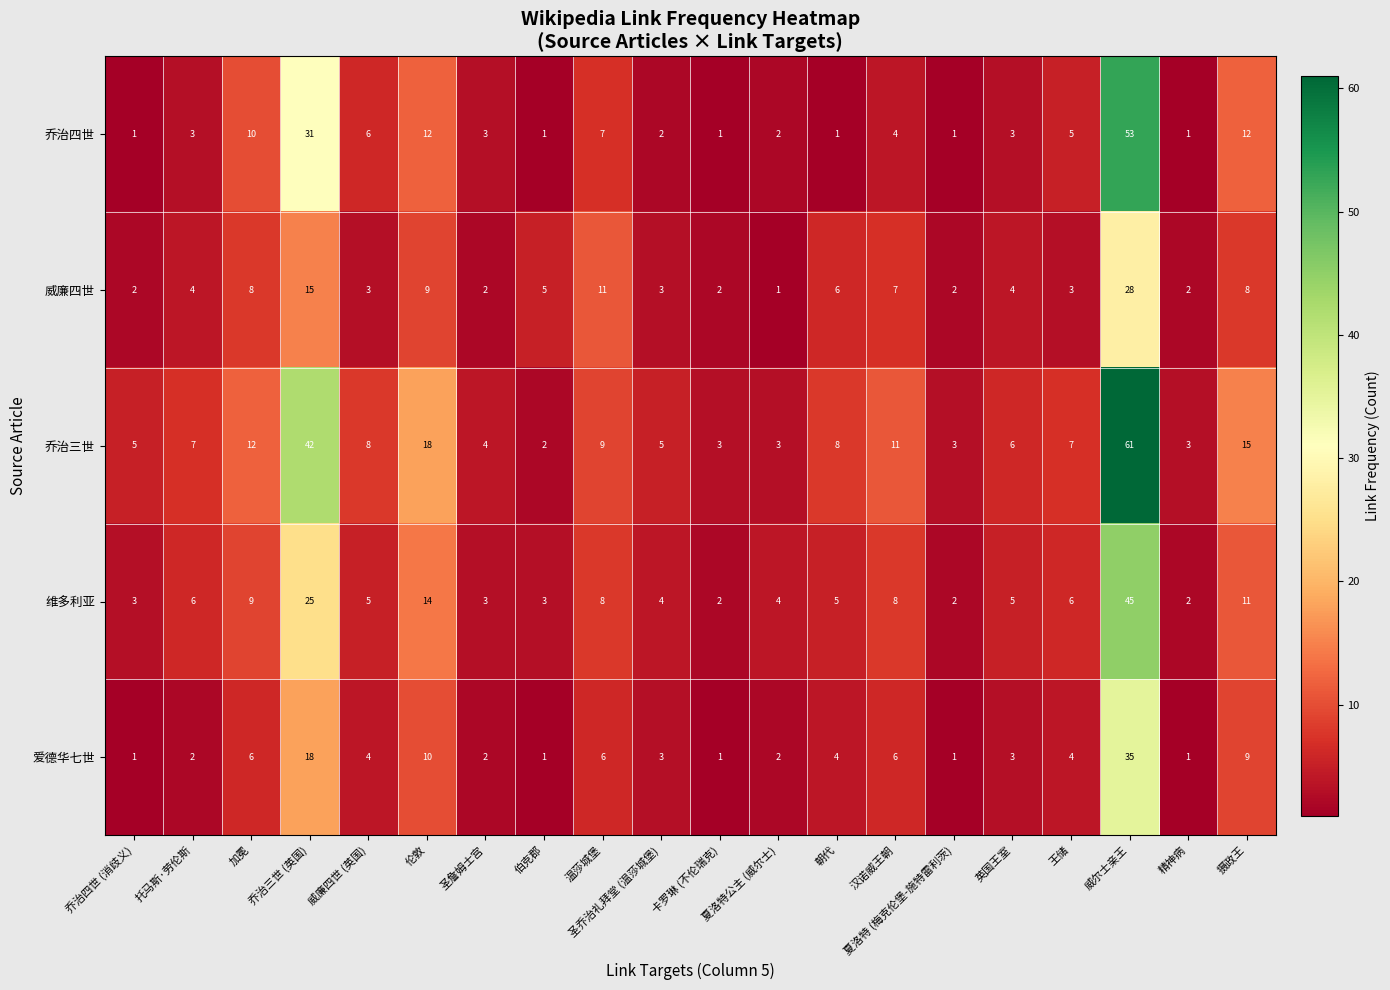

Count the number of data series in this chart.

5